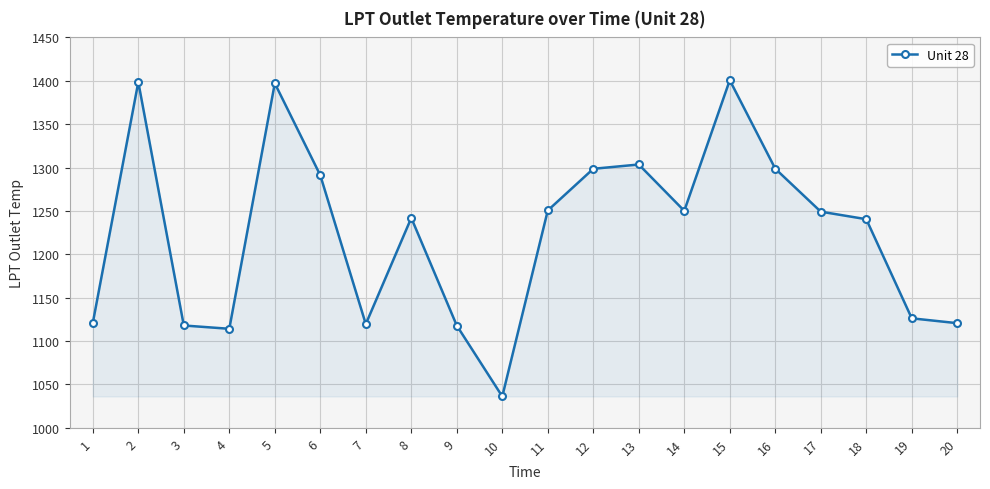

Count the number of data series in this chart.

1